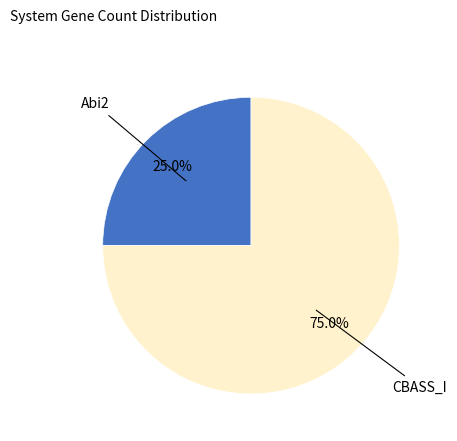

Count the number of slices in the pie.

2